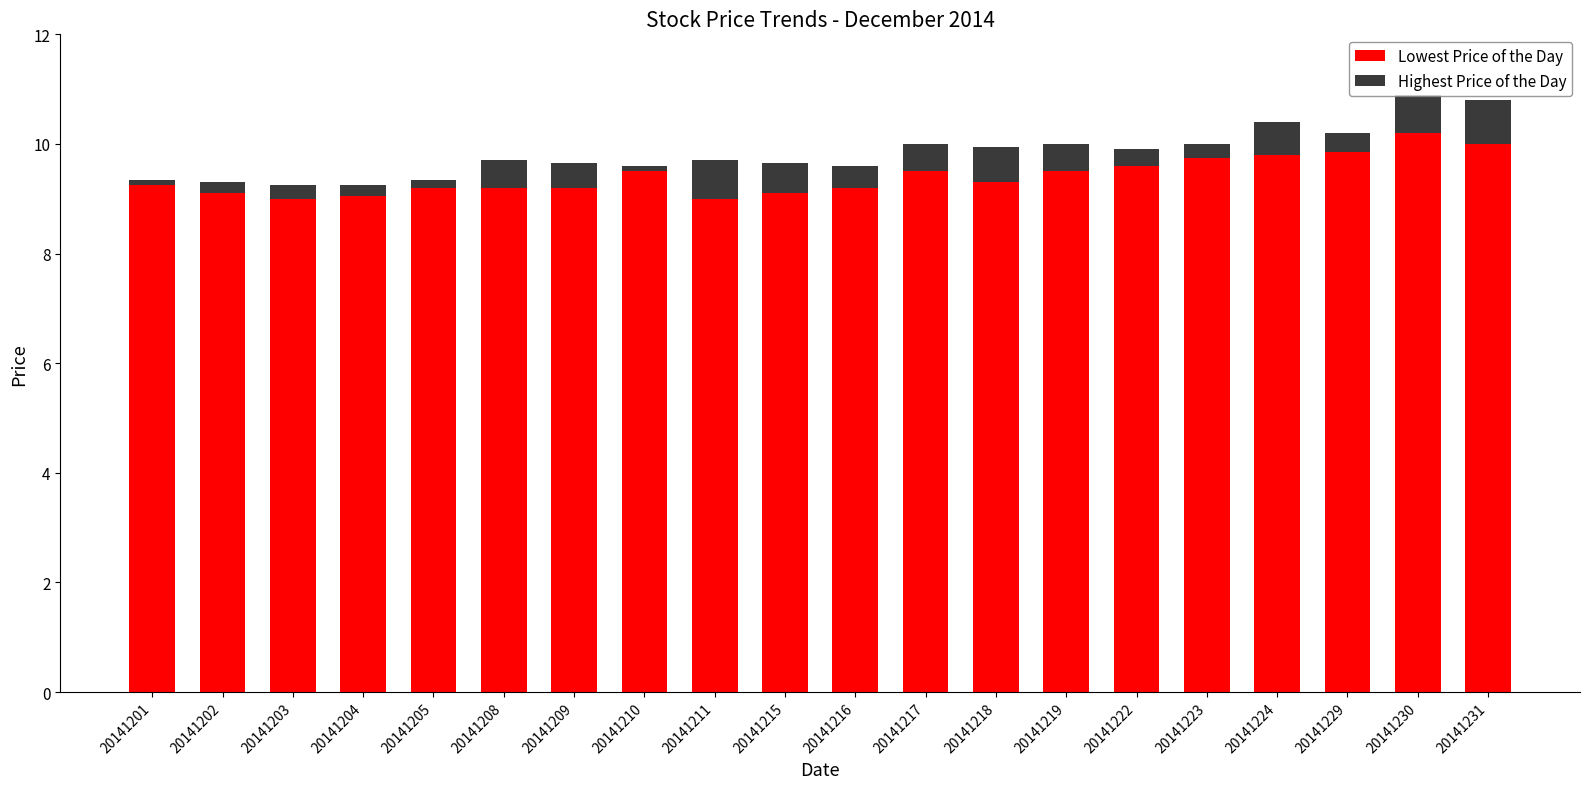

True or false: Lowest Price of the Day has a value of 9.2 at 20141201.

True